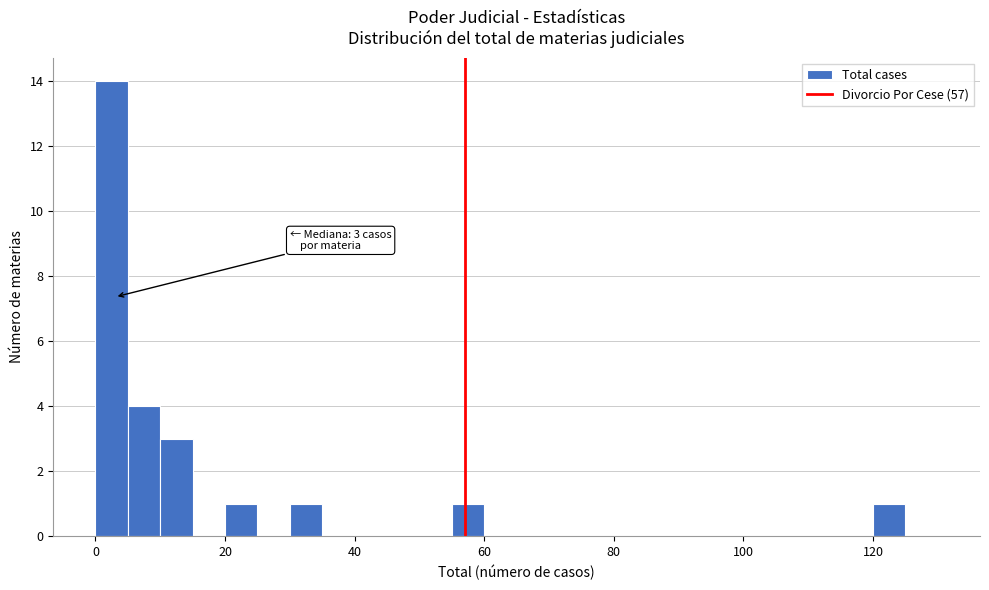

Around what value on the x-axis is the tallest bar? Give the approximate position of its centre, as read against the axis.

2